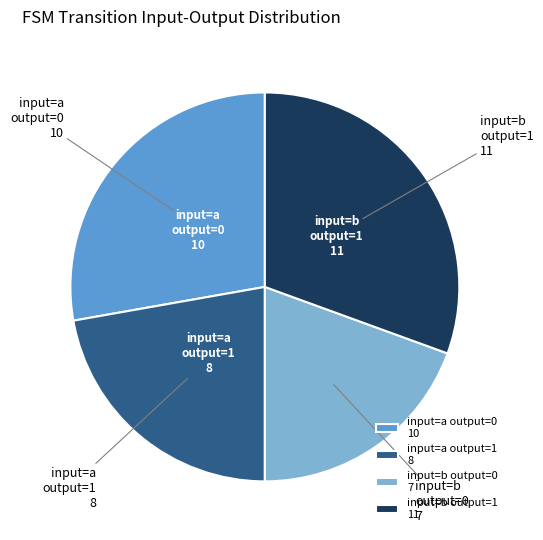

Combined, do input=b output=1 11 and input=a output=1 8 account for over 50%?

Yes